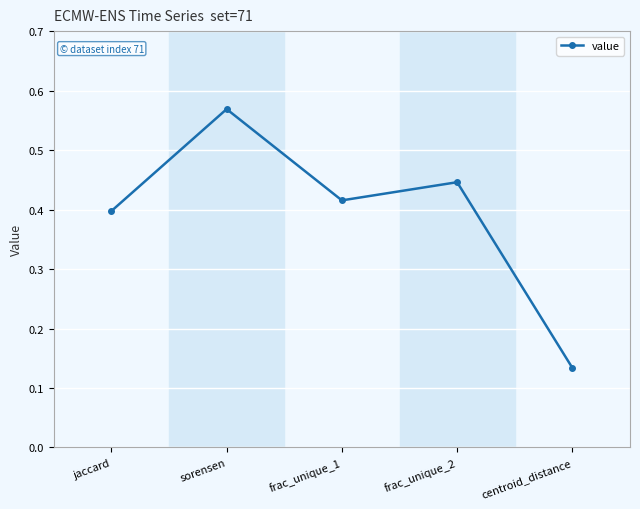

List the labels in order of value, largest first.

sorensen, frac_unique_2, frac_unique_1, jaccard, centroid_distance